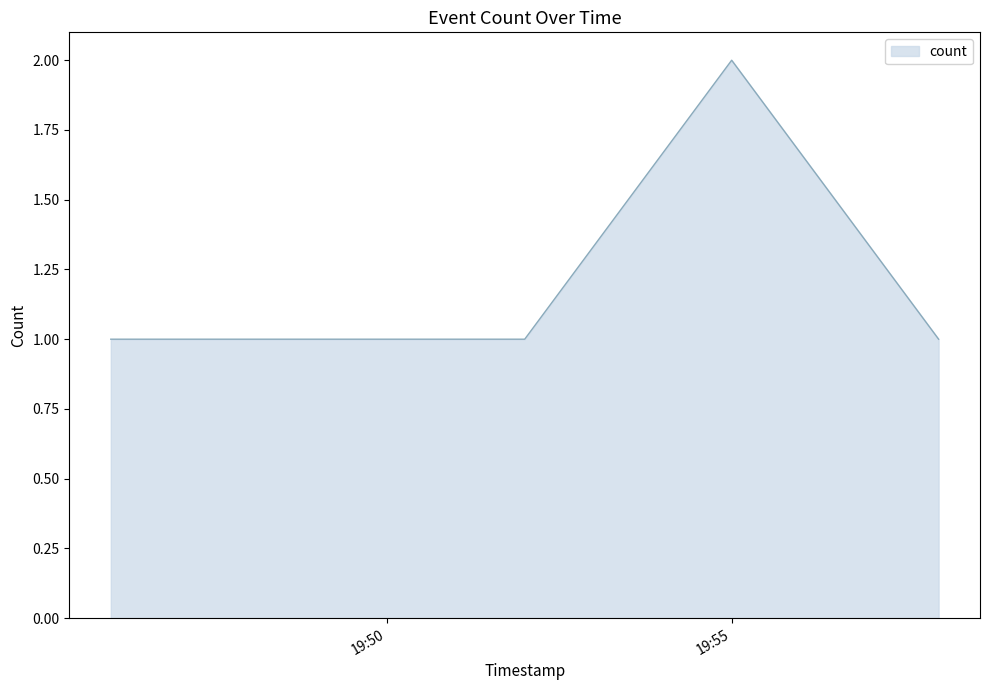

True or false: there are more than 0 points higher than both neighbors.

True